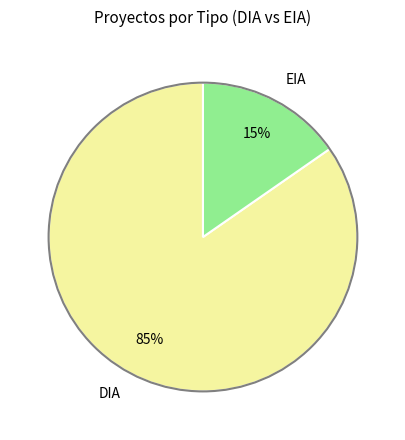

Which category has the smallest portion of the pie?

EIA